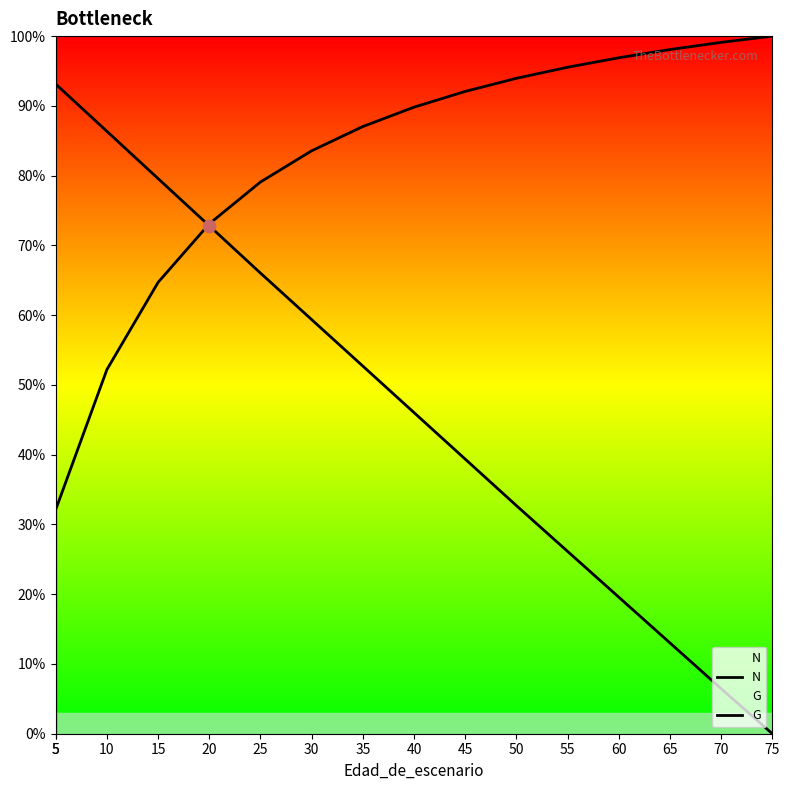

Which series has the largest Y range (max minus min)?

N